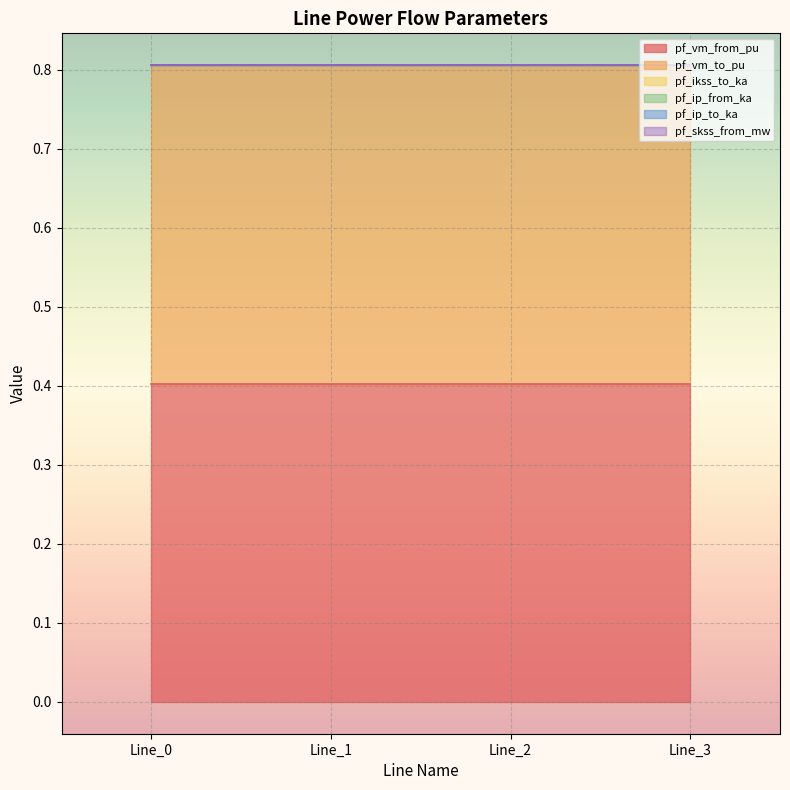

True or false: pf_vm_from_pu and pf_ikss_to_ka intersect in this chart.

False